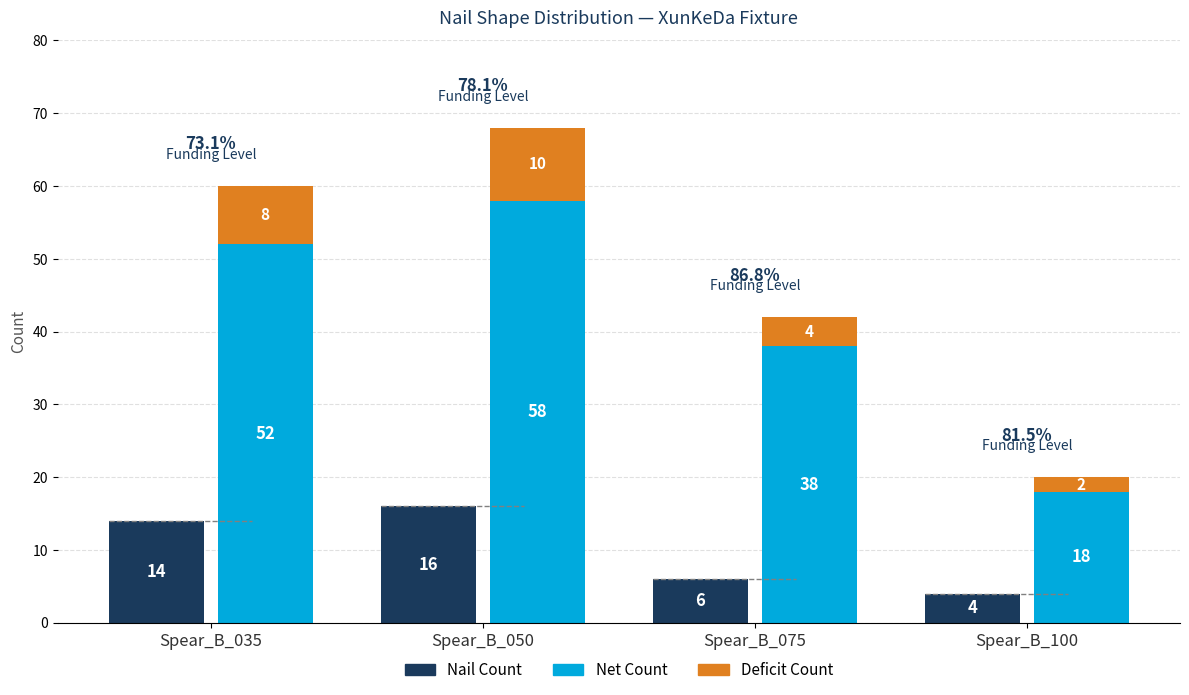

Rank the categories by Deficit Count value from lowest to highest.

Spear_B_100, Spear_B_075, Spear_B_035, Spear_B_050